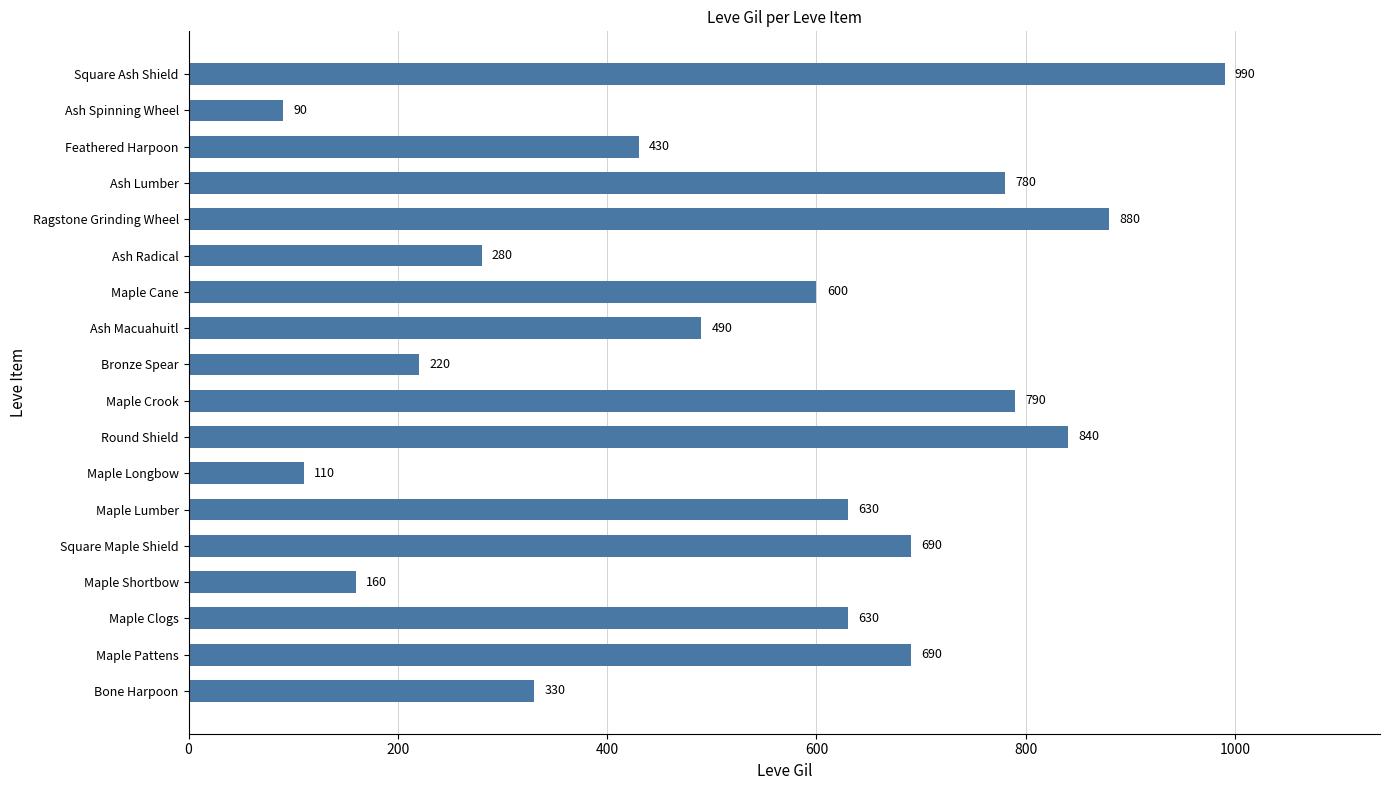

What is the maximum value shown in the chart?

990